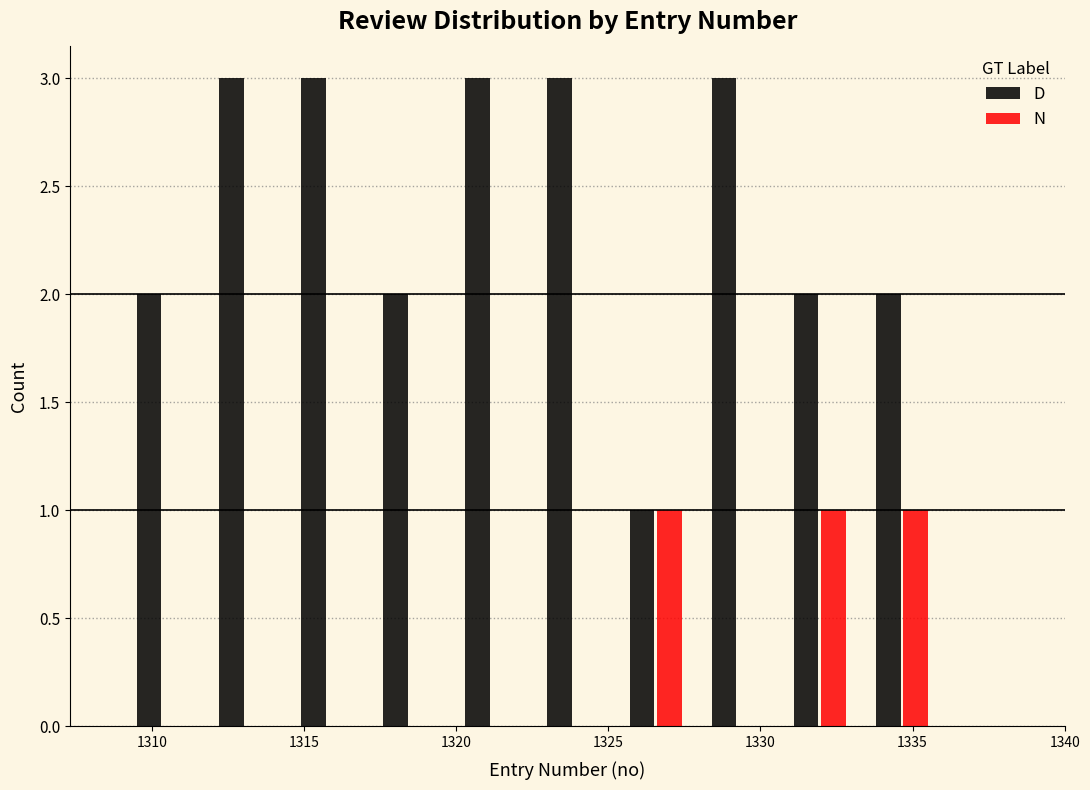

What is the height of the D bar covering 1311.7 to 1314.4 on the x-axis? Neither the bar edges nor the heights are printed on the chart, so give them approximately, as read against the axes.

3